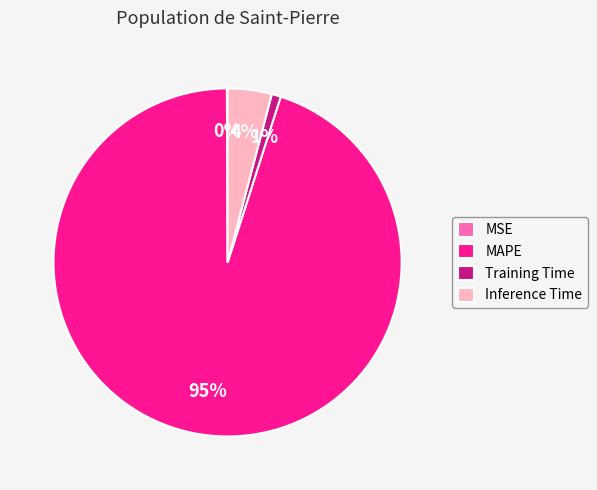

The Training Time slice represents 1% of the pie. True or false?

True